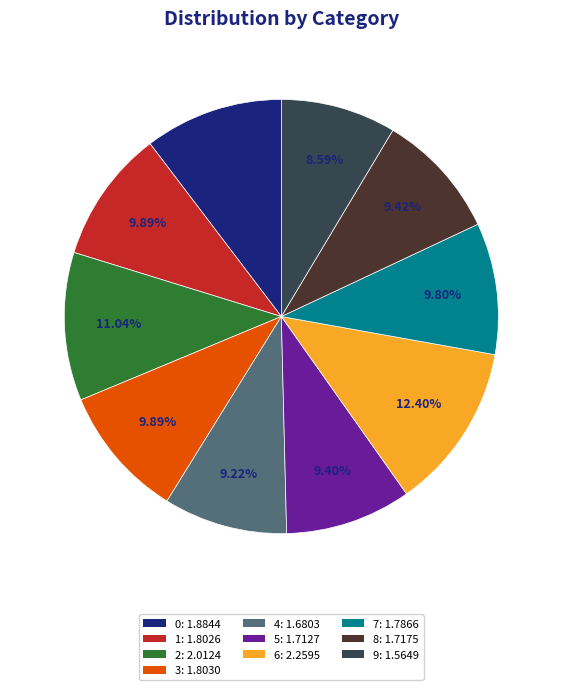

Which category has the smallest portion of the pie?

9